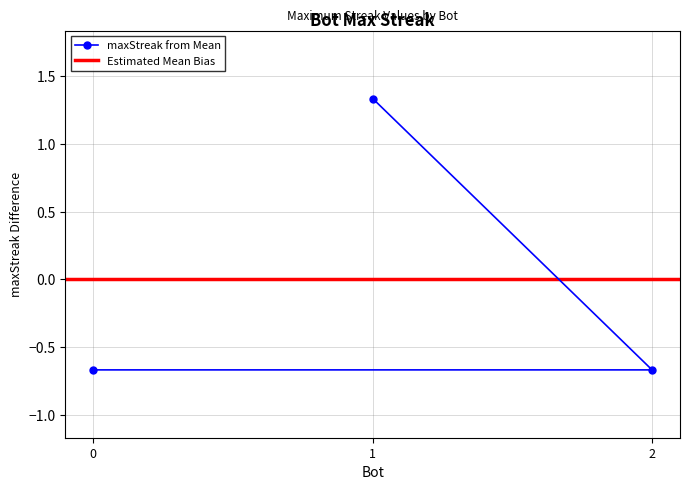

What is the smallest value displayed?

-0.7